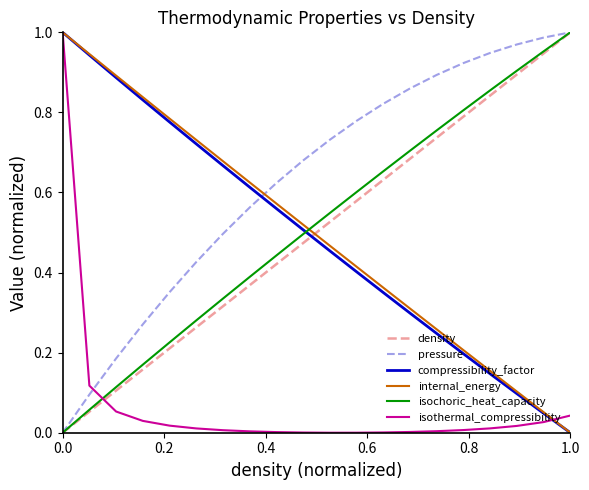

Is this an area chart (filled region under the line)?

No